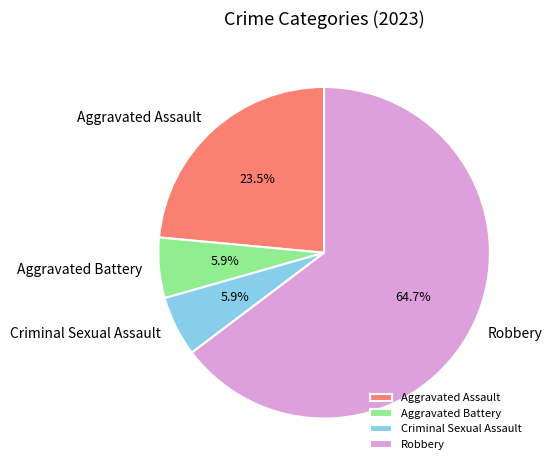

Does Robbery represent more than half of the total?

Yes